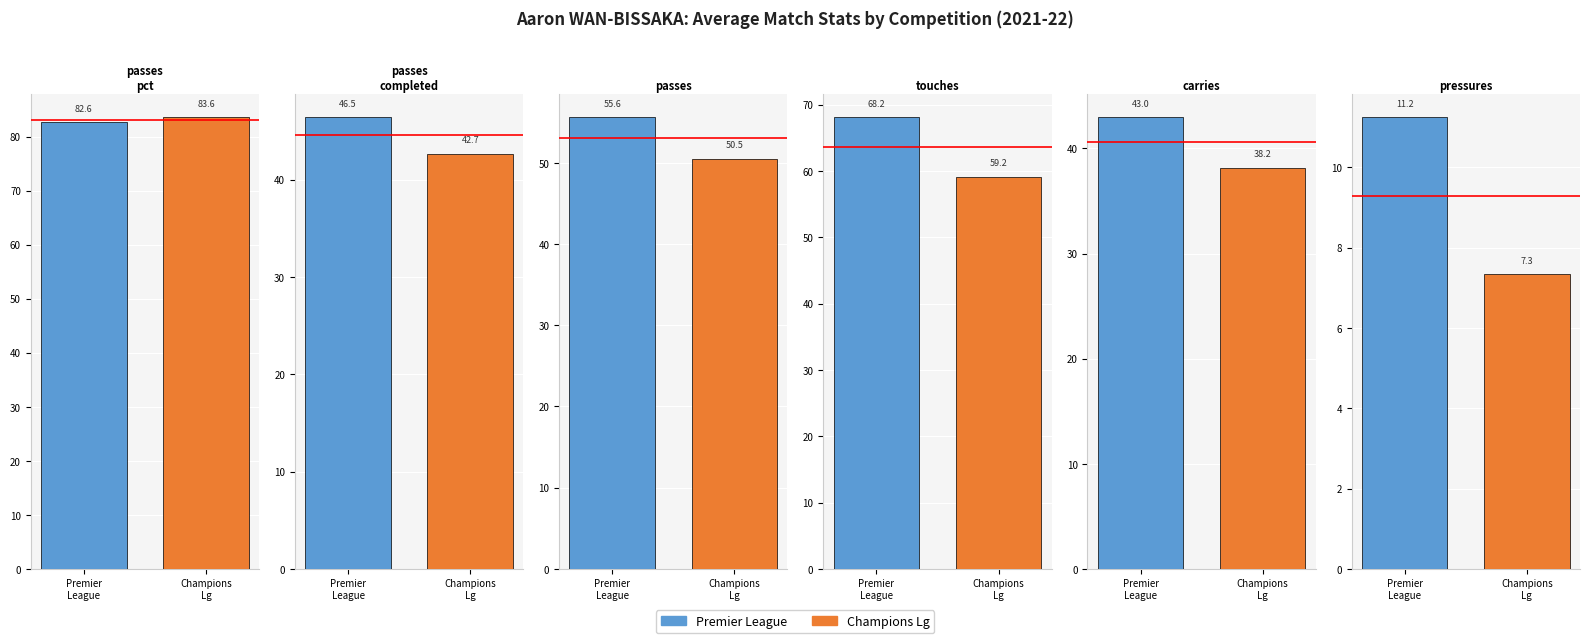

At how many categories does at least one series exceed 58?

2